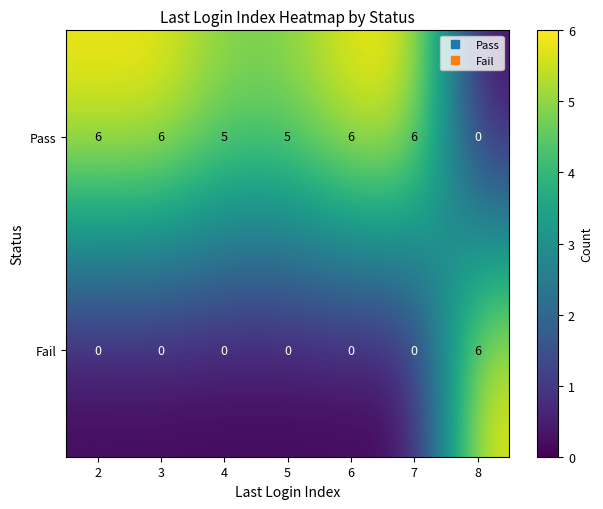

What is the sum of the Pass values at 2 and 4?

11